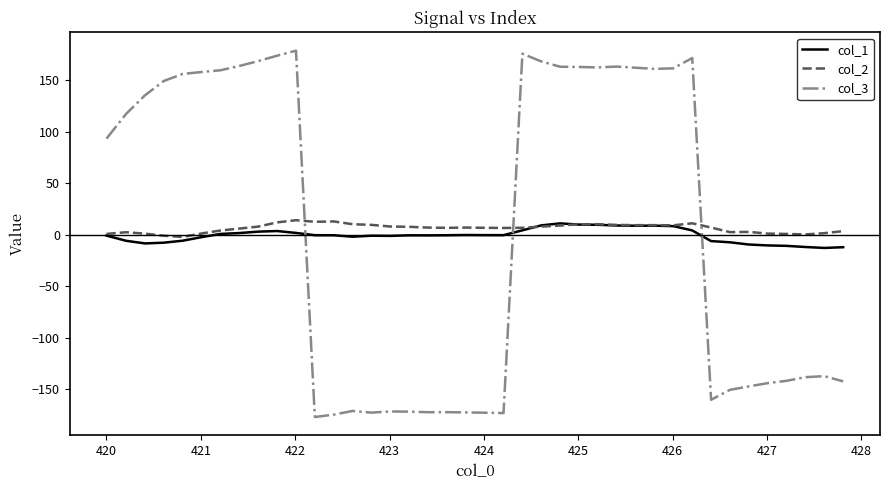

True or false: col_3 and col_1 cross at least once.

True